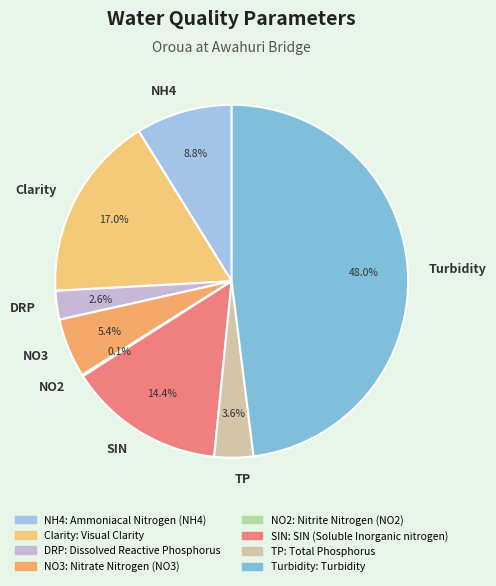

Is there a majority slice in this chart?

No